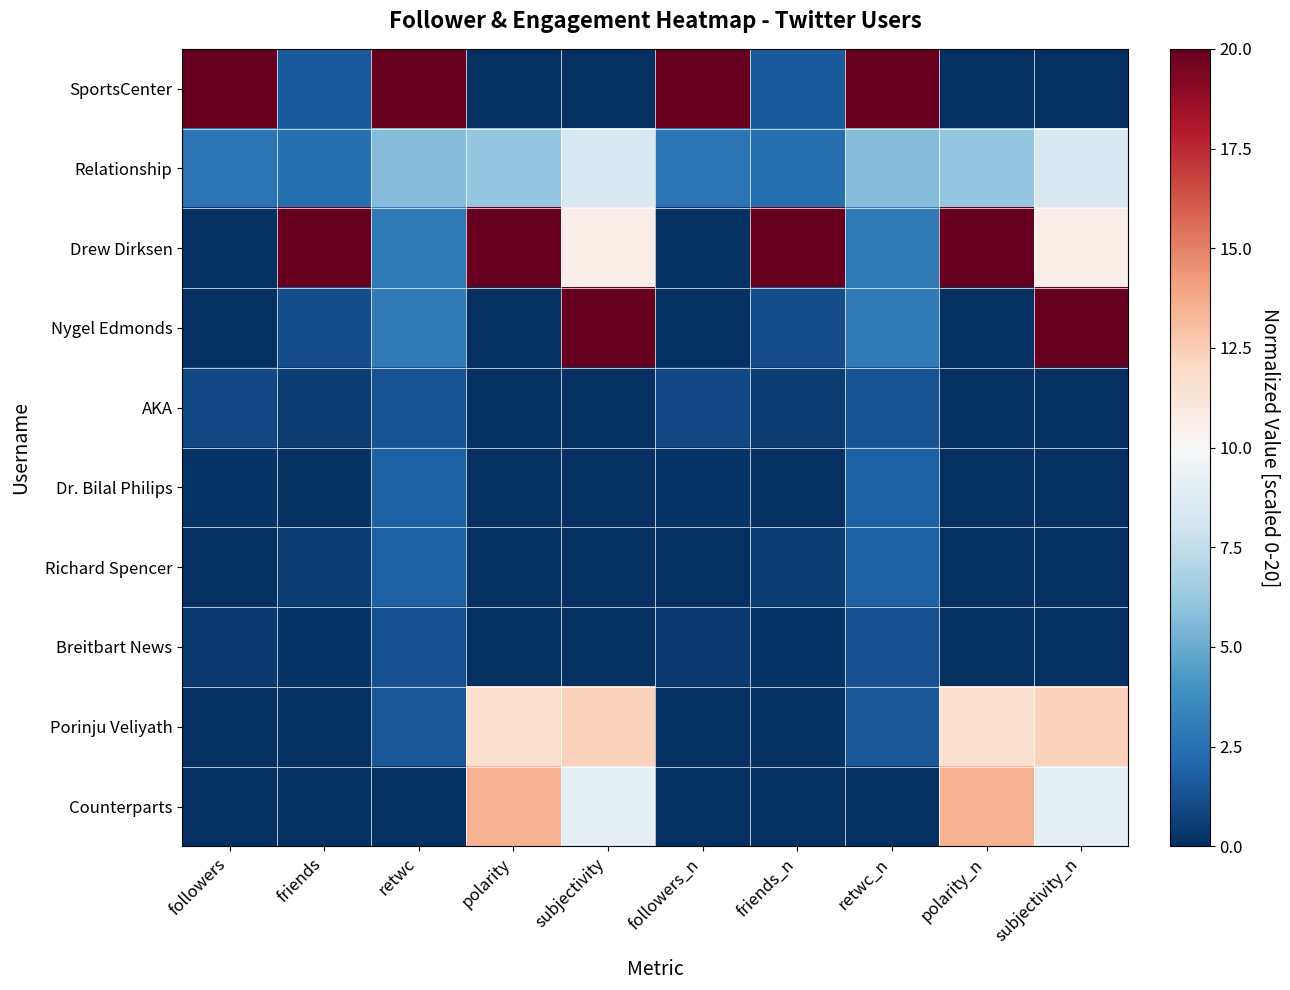

Reading left to right, extract all data points from this chart.

SportsCenter: followers=20.0	friends=1.6	retwc=20.0	polarity=0.0	subjectivity=0.0	followers_n=20.0	friends_n=1.6	retwc_n=20.0	polarity_n=0.0	subjectivity_n=0.0
Relationship: followers=2.6	friends=2.4	retwc=5.7	polarity=6.1	subjectivity=8.4	followers_n=2.6	friends_n=2.4	retwc_n=5.7	polarity_n=6.1	subjectivity_n=8.4
Drew Dirksen: followers=0.1	friends=20.0	retwc=3.0	polarity=20.0	subjectivity=10.7	followers_n=0.1	friends_n=20.0	retwc_n=3.0	polarity_n=20.0	subjectivity_n=10.7
Nygel Edmonds: followers=0.0	friends=1.1	retwc=2.9	polarity=0.0	subjectivity=20.0	followers_n=0.0	friends_n=1.1	retwc_n=2.9	polarity_n=0.0	subjectivity_n=20.0
AKA: followers=1.0	friends=0.5	retwc=1.3	polarity=0.0	subjectivity=0.0	followers_n=1.0	friends_n=0.5	retwc_n=1.3	polarity_n=0.0	subjectivity_n=0.0
Dr. Bilal Philips: followers=0.2	friends=0.0	retwc=1.8	polarity=0.0	subjectivity=0.0	followers_n=0.2	friends_n=0.0	retwc_n=1.8	polarity_n=0.0	subjectivity_n=0.0
Richard Spencer: followers=0.0	friends=0.5	retwc=1.8	polarity=0.0	subjectivity=0.0	followers_n=0.0	friends_n=0.5	retwc_n=1.8	polarity_n=0.0	subjectivity_n=0.0
Breitbart News: followers=0.4	friends=0.2	retwc=1.2	polarity=0.0	subjectivity=0.0	followers_n=0.4	friends_n=0.2	retwc_n=1.2	polarity_n=0.0	subjectivity_n=0.0
Porinju Veliyath: followers=0.0	friends=0.1	retwc=1.5	polarity=11.6	subjectivity=12.3	followers_n=0.0	friends_n=0.1	retwc_n=1.5	polarity_n=11.6	subjectivity_n=12.3
Counterparts: followers=0.0	friends=0.1	retwc=0.0	polarity=13.5	subjectivity=9.1	followers_n=0.0	friends_n=0.1	retwc_n=0.0	polarity_n=13.5	subjectivity_n=9.1